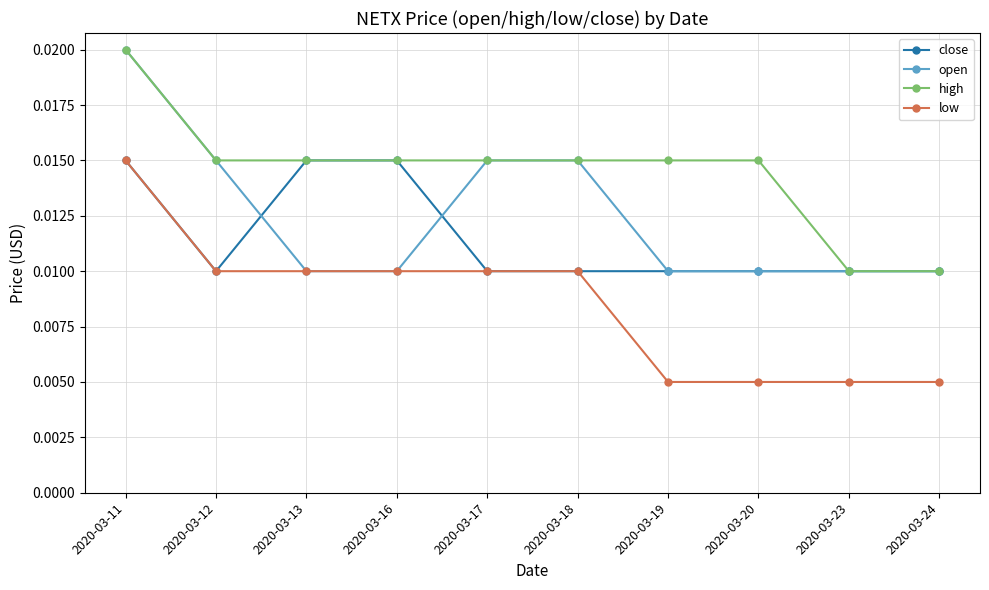

At which category is the sum across all series the highest?

2020-03-11